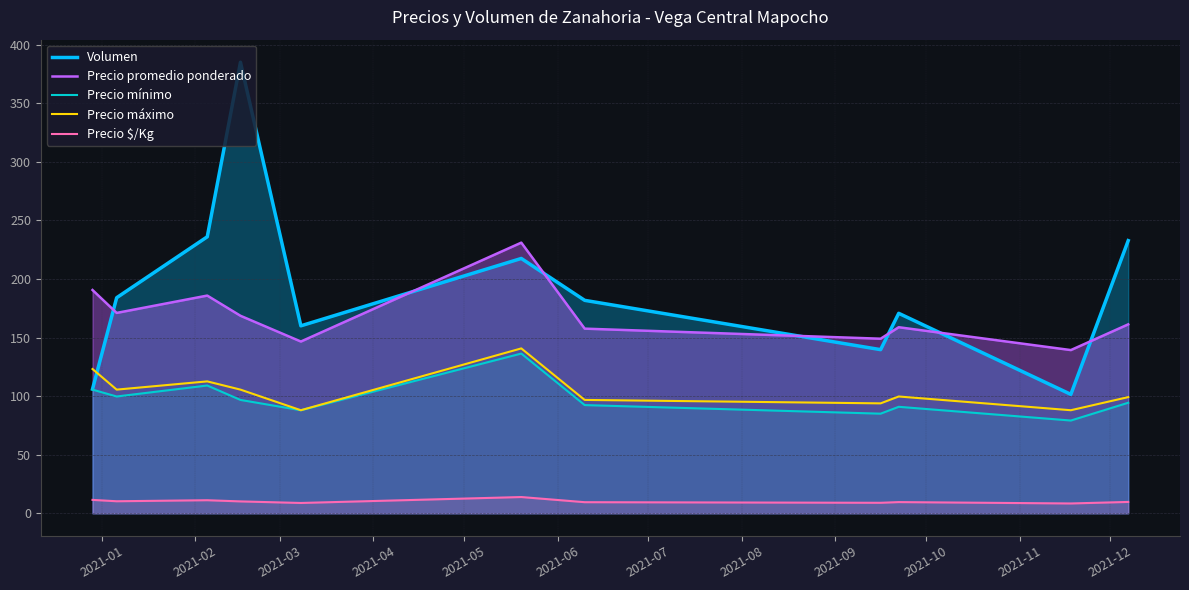

Which series has the largest range (max minus min)?

Volumen